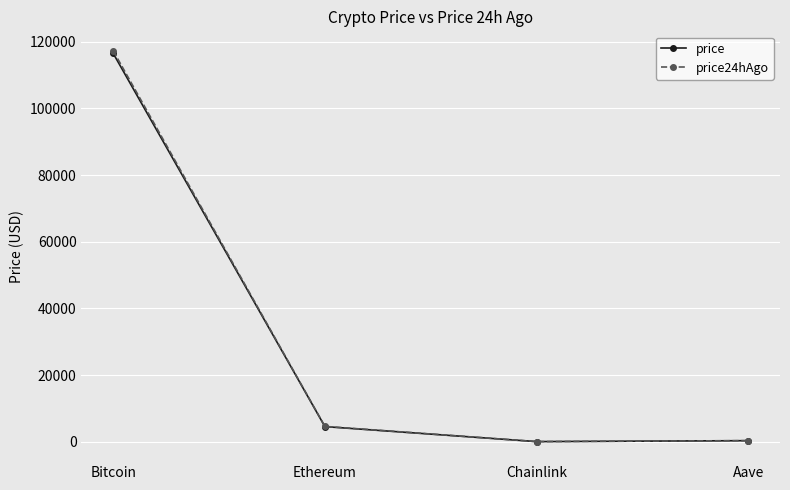

What is the maximum value for price24hAgo?

117276.0